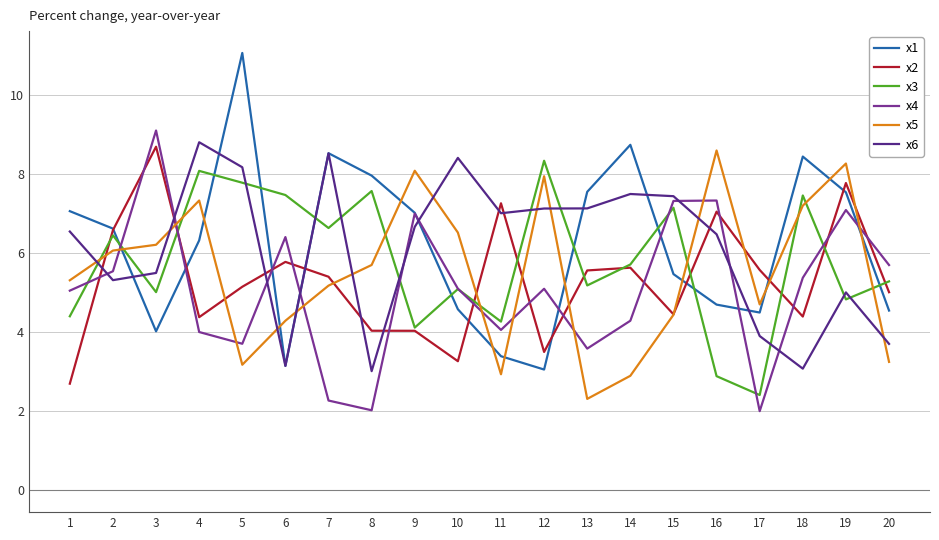

At which category is the sum across all series the highest?

19